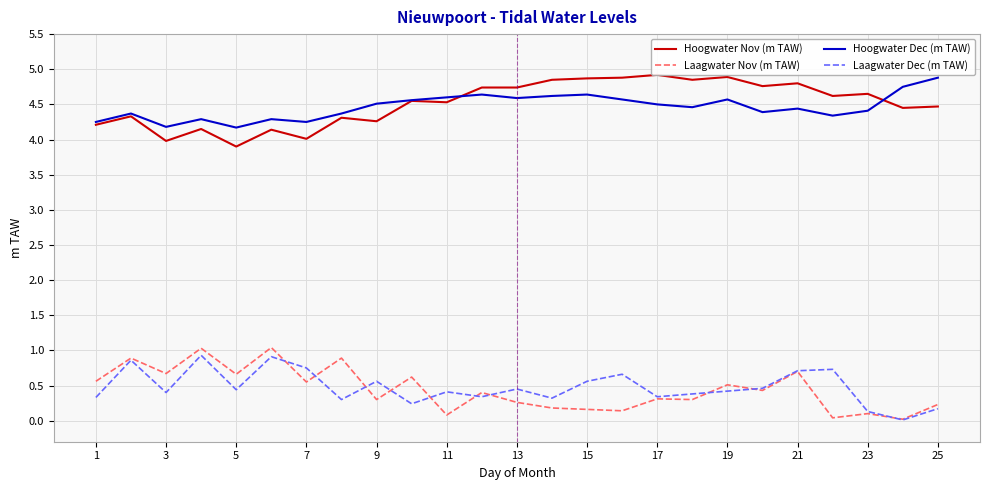

What is the sum of all Laagwater Dec (m TAW) values?

11.8